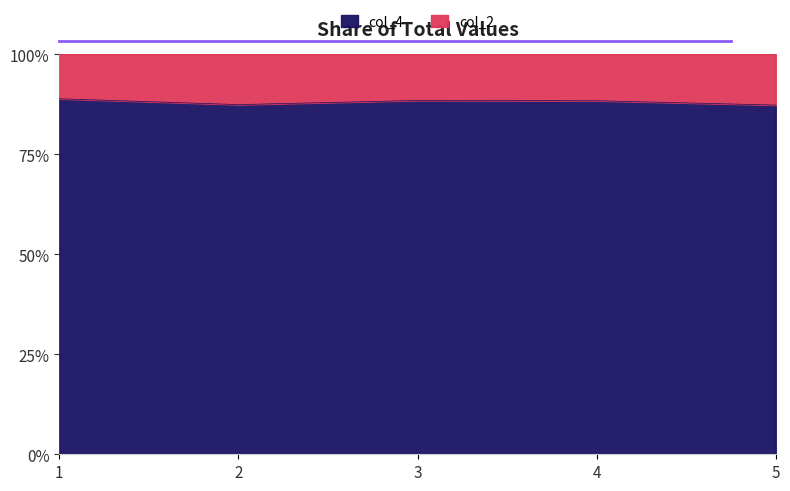

What is the value of the 4th point from the left?

88.3